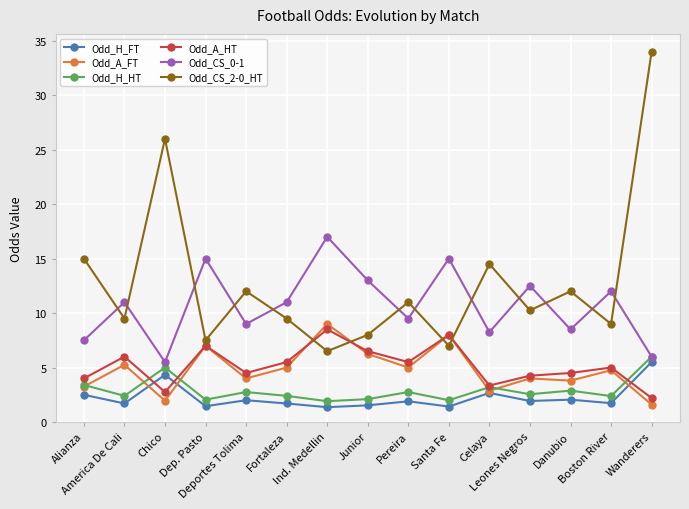

What is the minimum value shown in the chart?

1.4